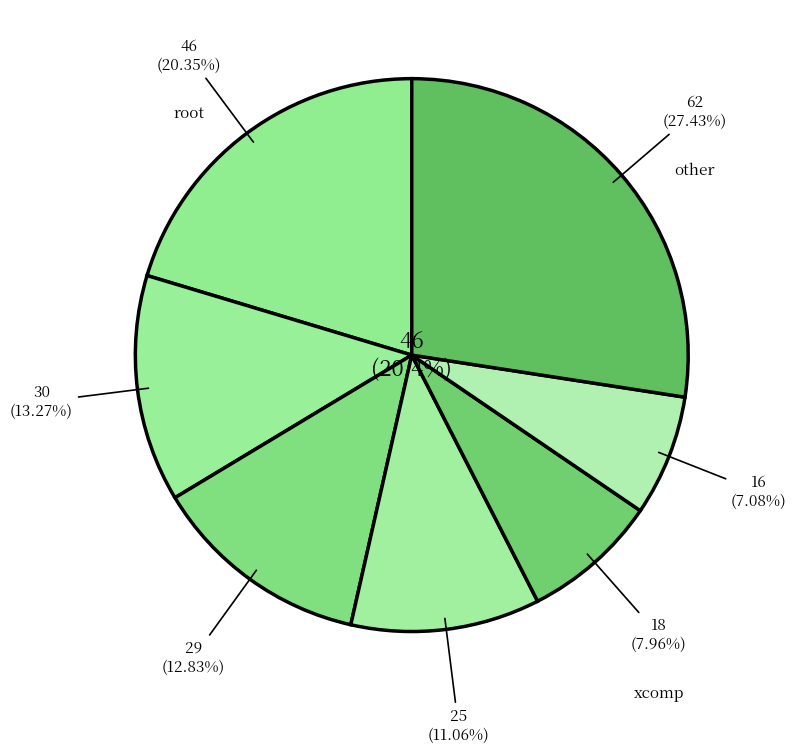

Is it true that acl is 13% of the pie?

True